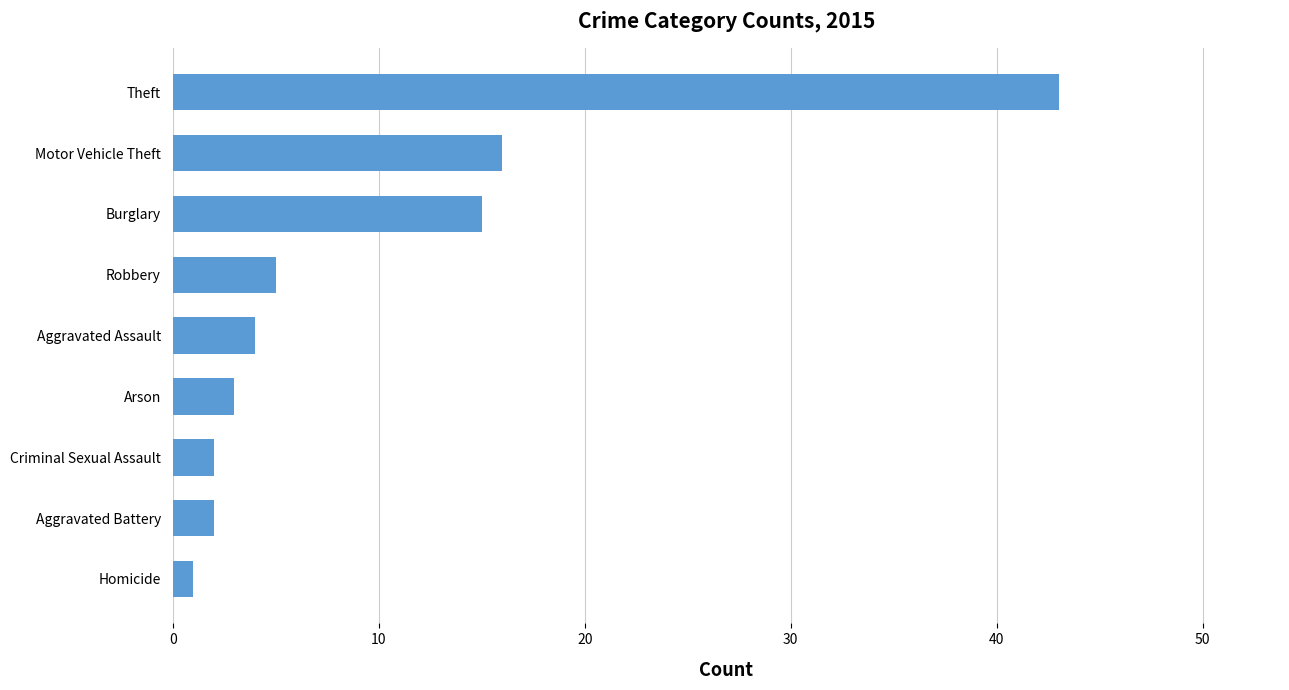

What is the difference between the second highest and second lowest values?

14